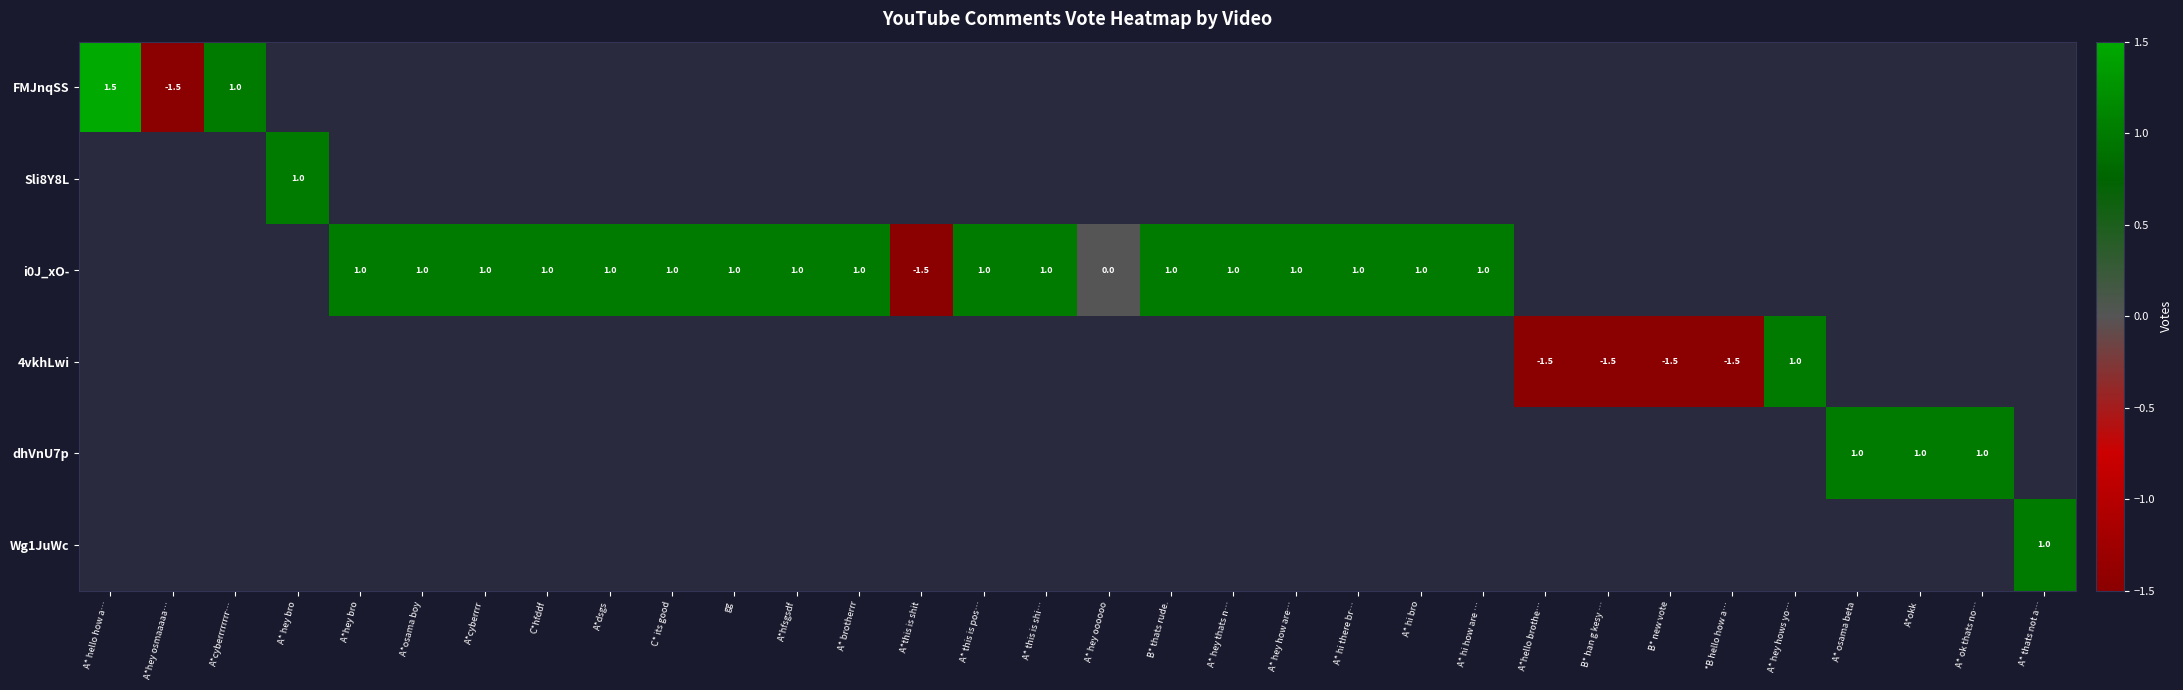

Is it true that 4vkhLwi equals -1.5 at A*hello brothe…?

True